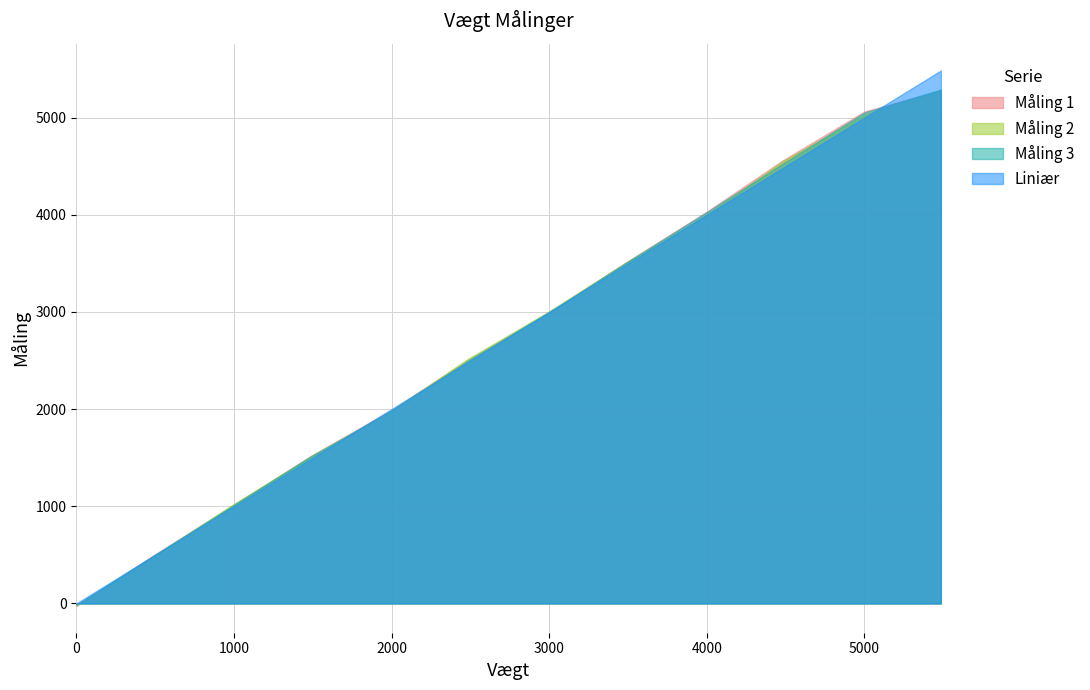

Which has a higher value, 4486 or 486?

4486